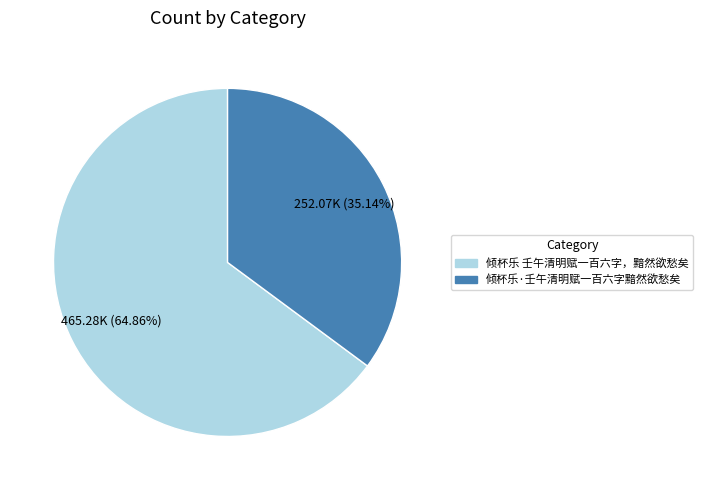

Is it true that 倾杯乐 壬午清明赋一百六字，黯然欲愁矣 is 53% of the pie?

False